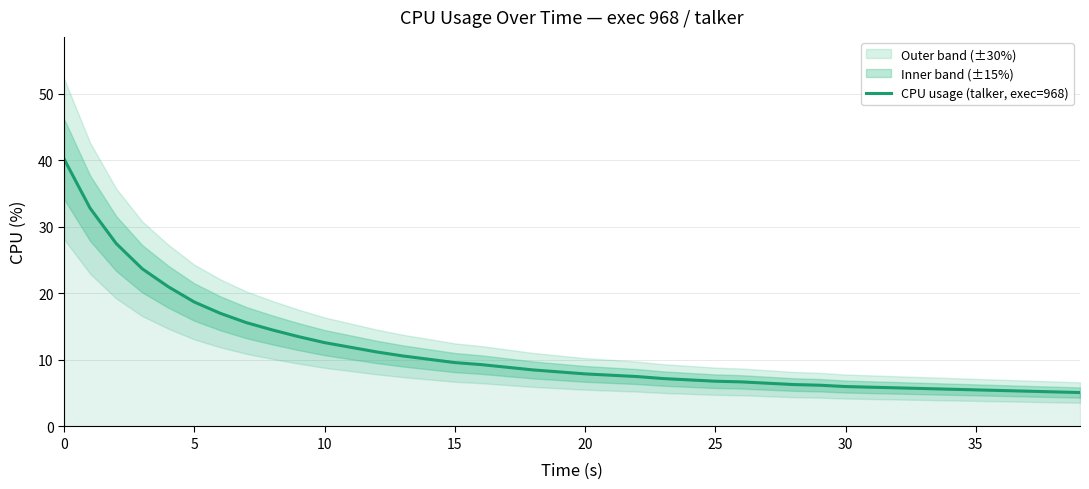

What is the minimum value for CPU usage (talker, exec=968)?

5.1